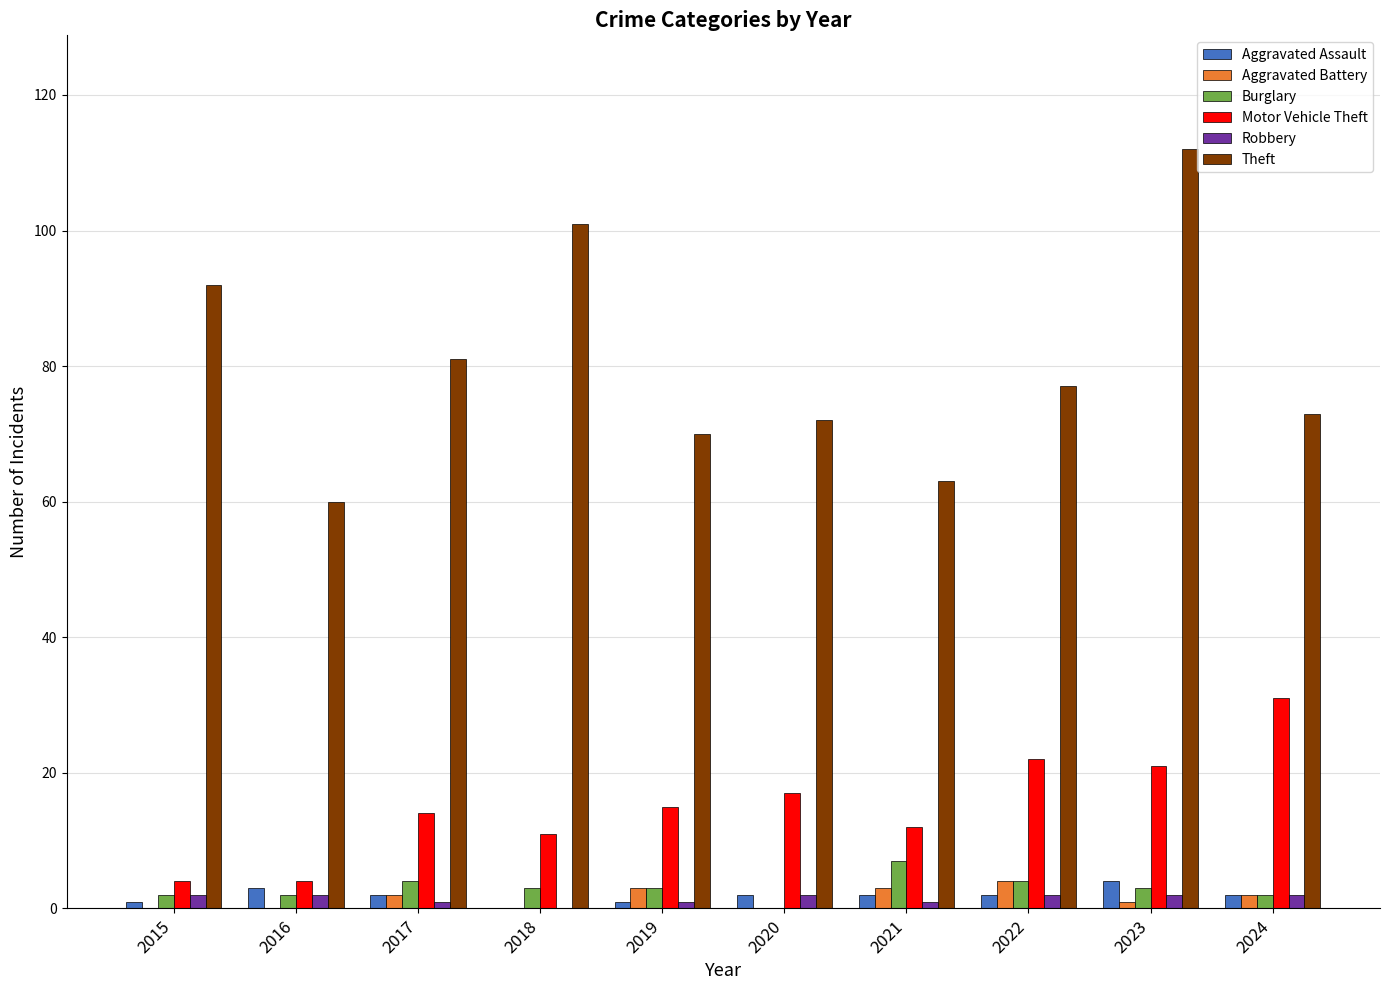

Between 2022 and 2023, which series saw the biggest shift?

Theft